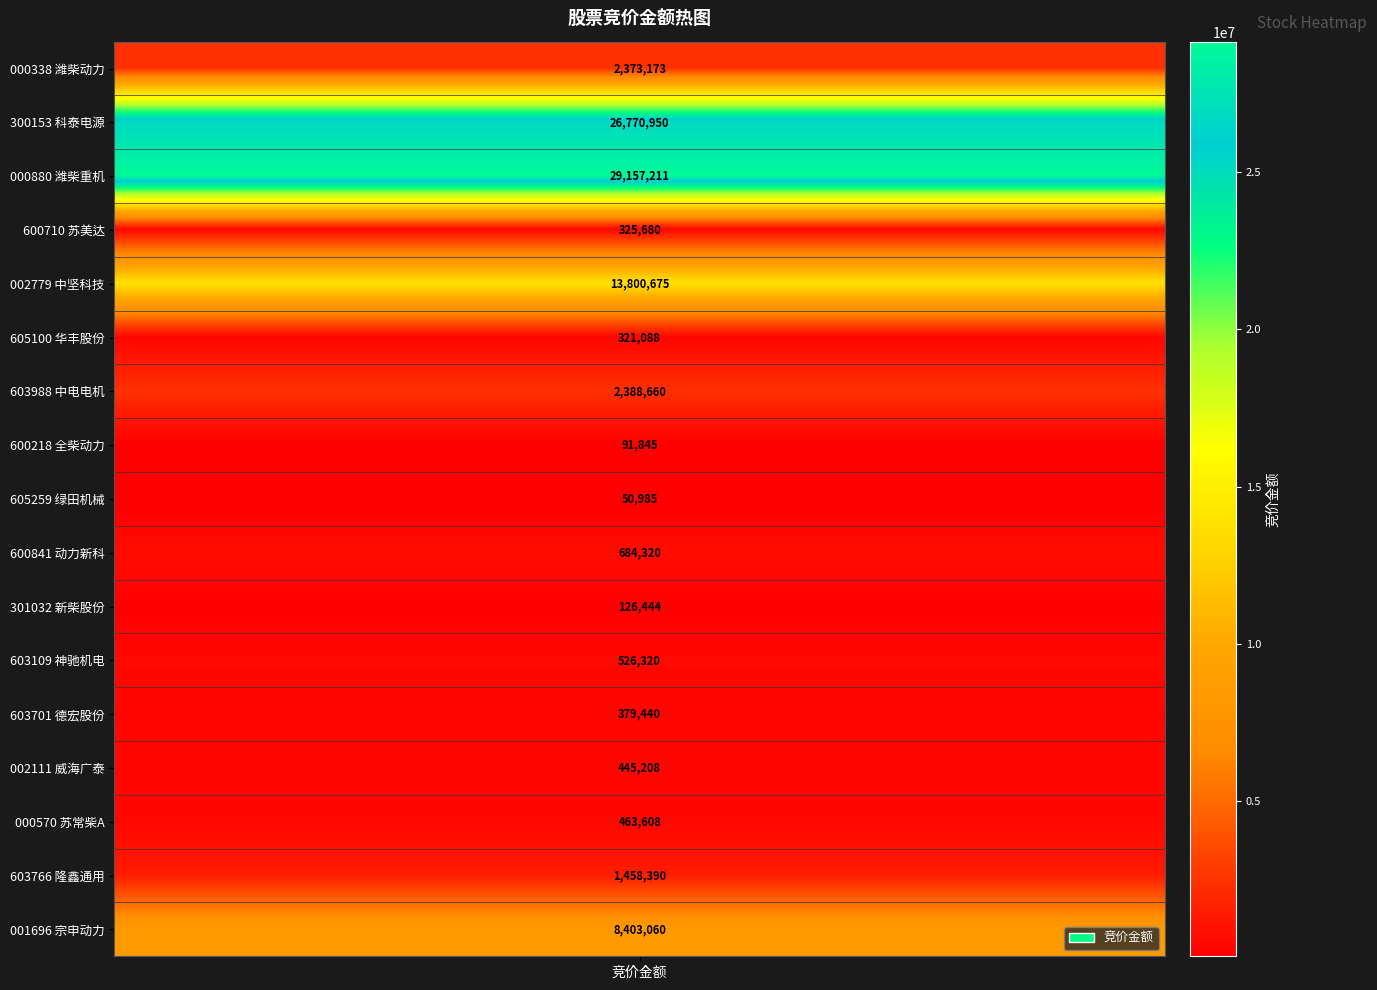

Approximately how many times larger is the value at 3 compared to 6?

0.1